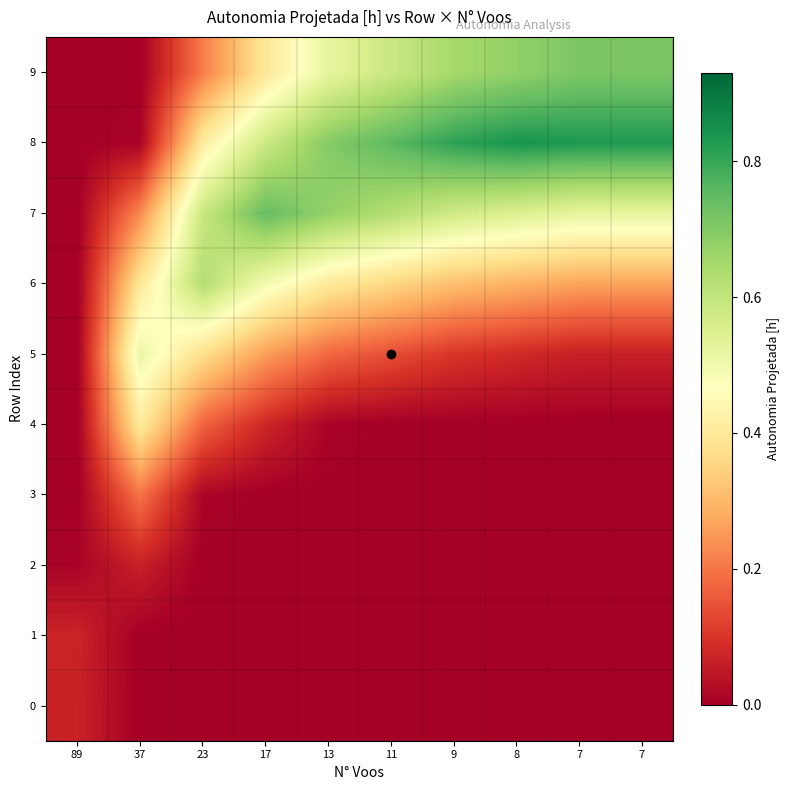

Rank the series at 17 from highest to lowest value.

7, 8, 6, 9, 5, 4, 0, 1, 2, 3